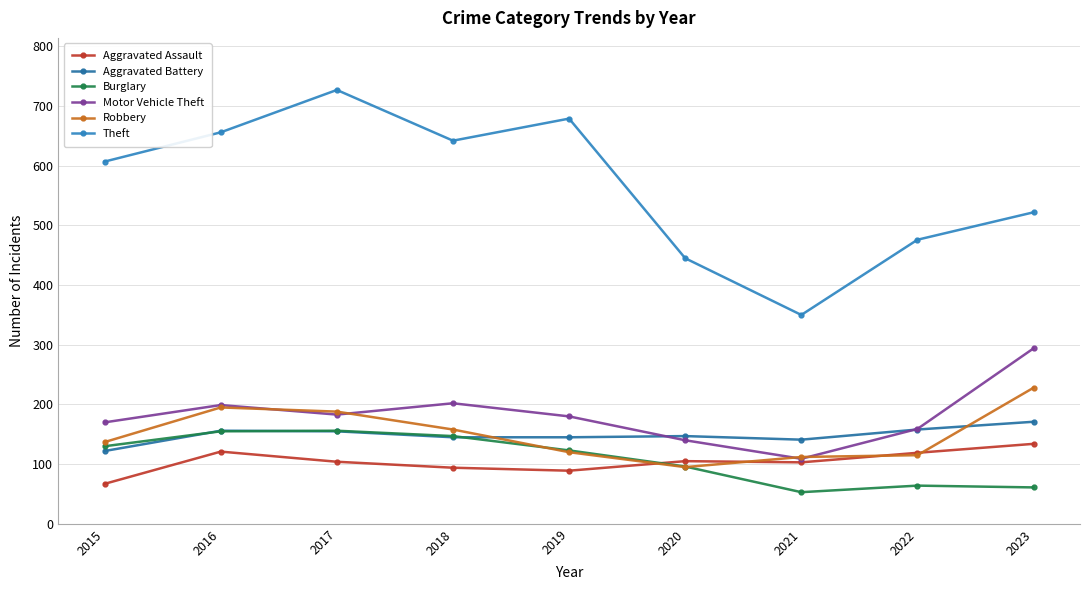

What is the average value of the Burglary series?

109